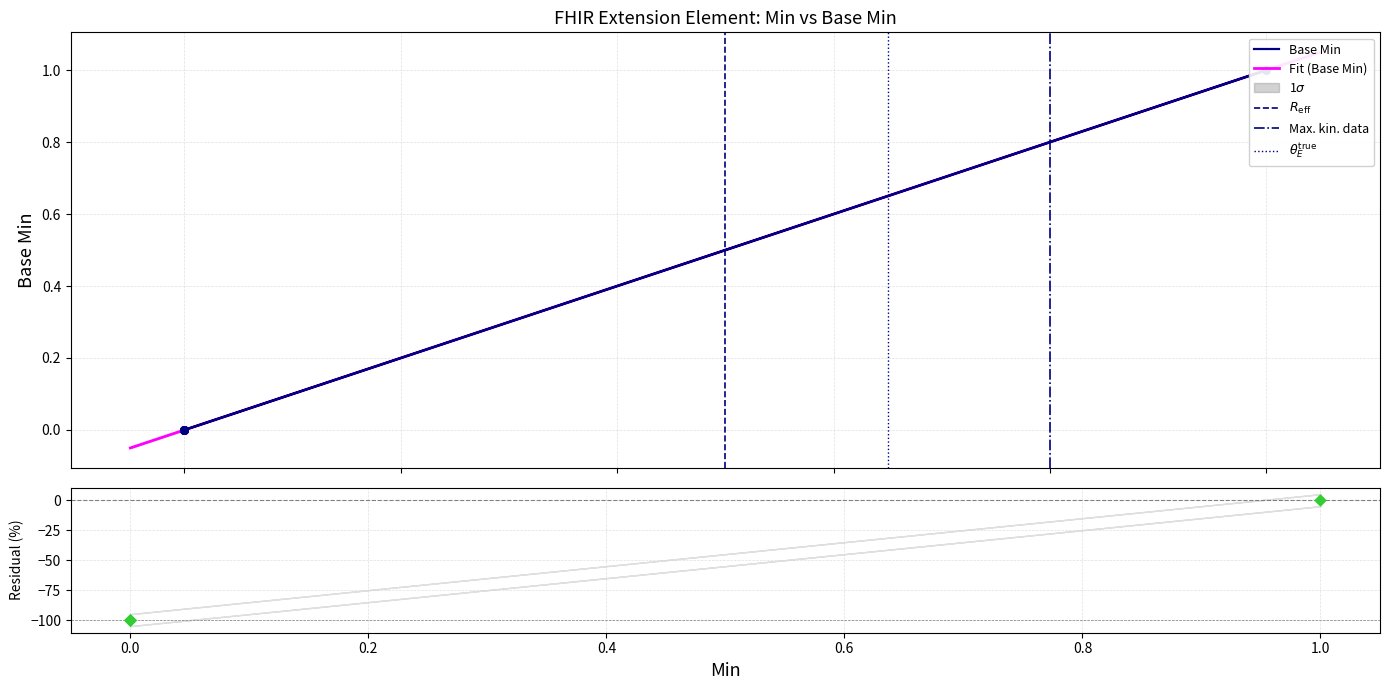

Is the value of Min at Extension greater than the value of Base Min at Extension.url?

No